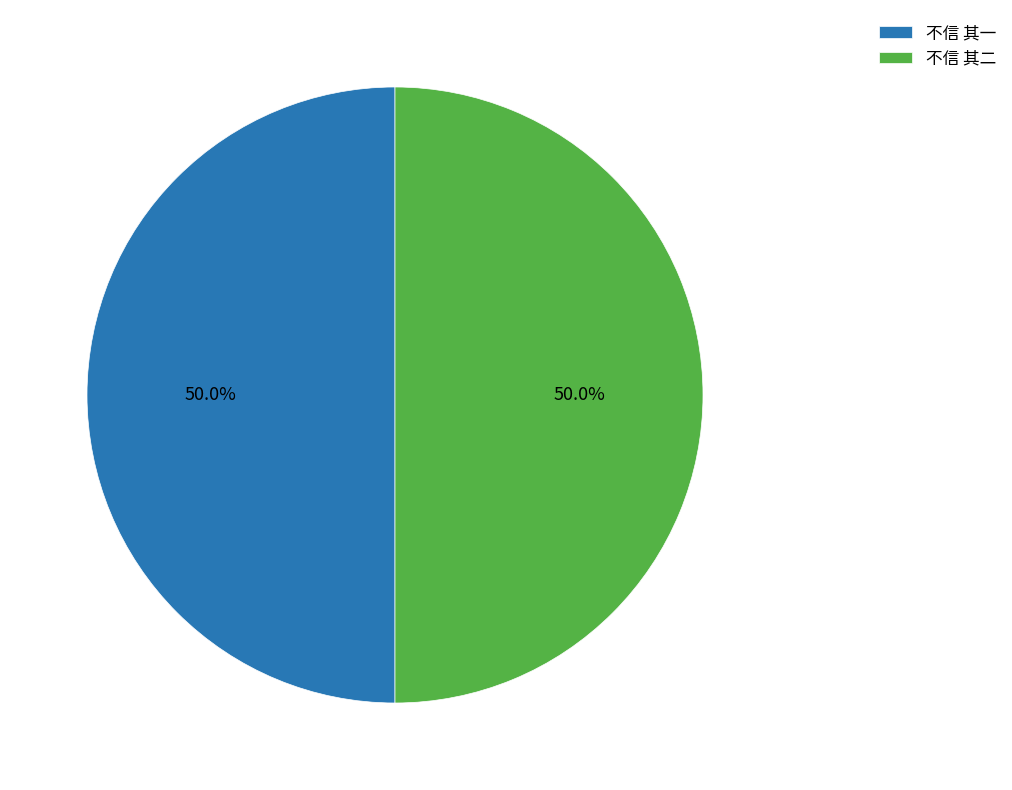

What is the ratio of the value at 不信 其一 to the value at 不信 其二?

1.0